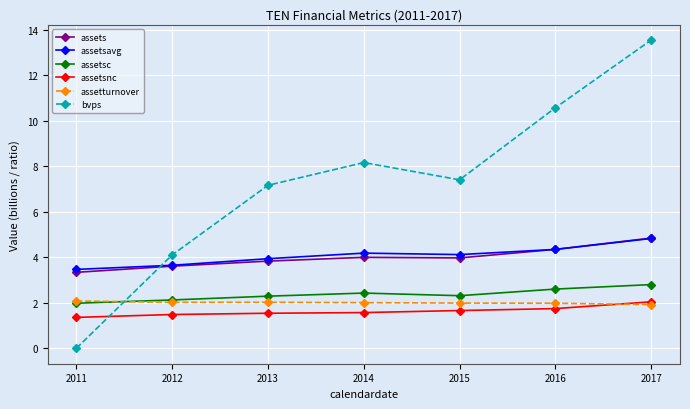

The value of assets at 2011 is 3.3. True or false?

True